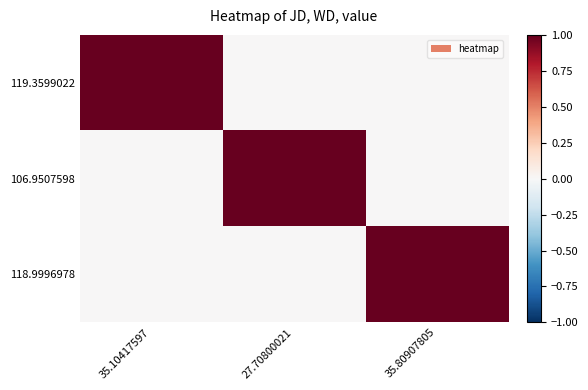

Which series has the largest total across all categories?

119.3599022